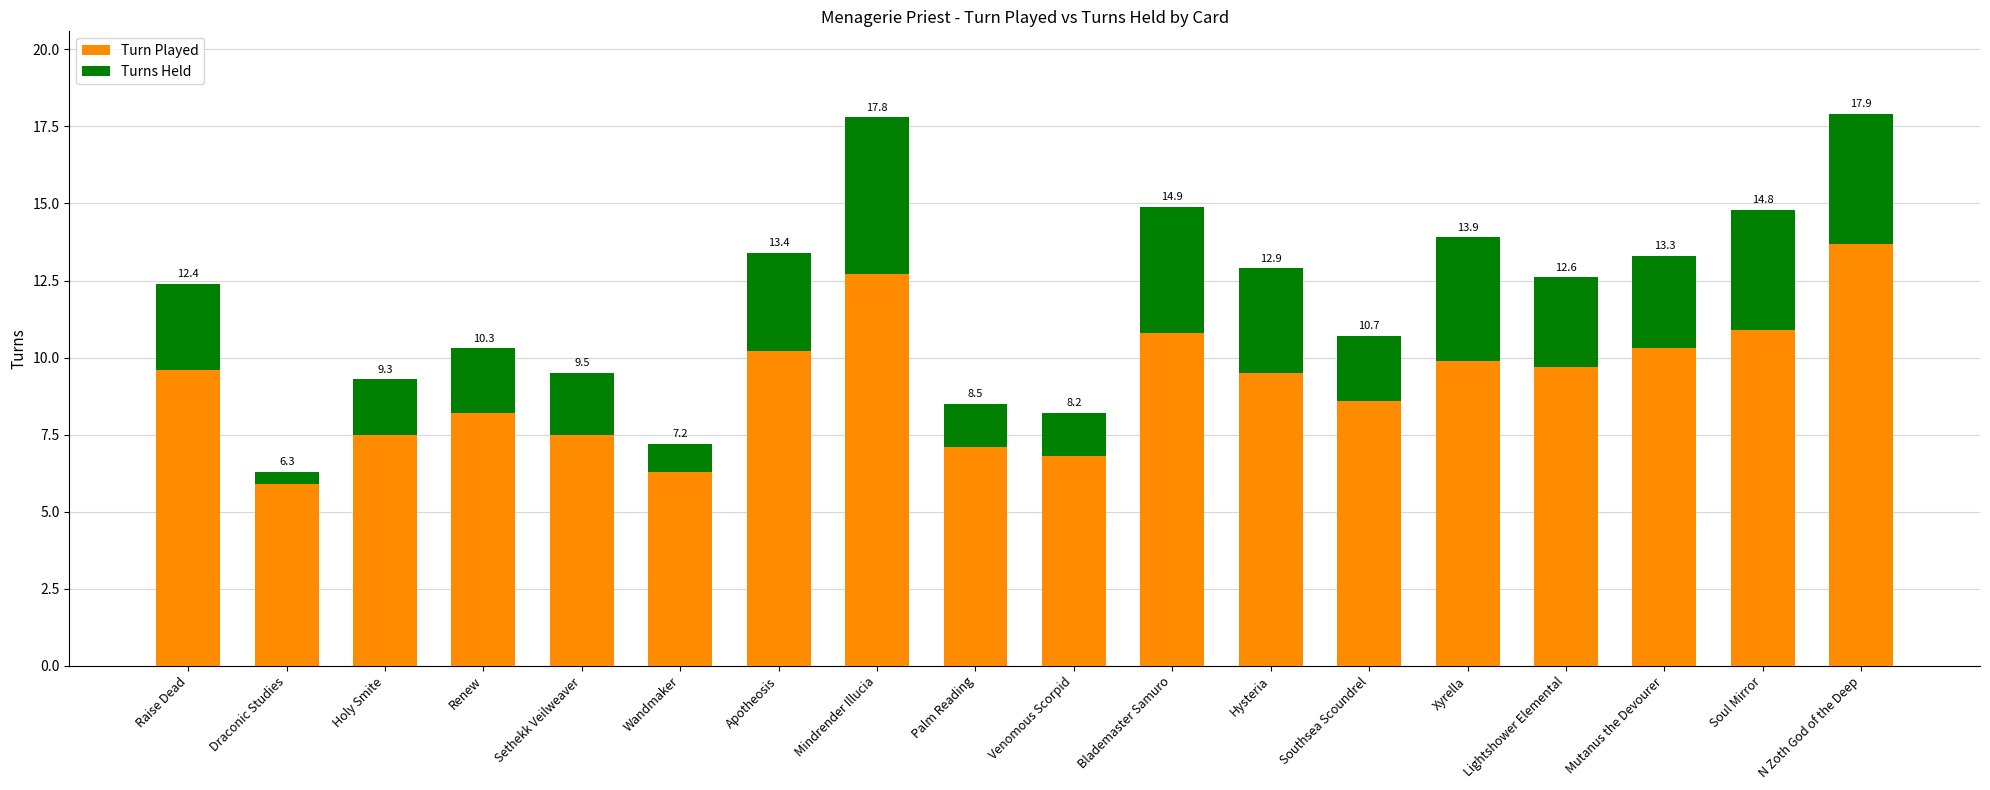

Which series has the largest total across all categories?

Turn Played